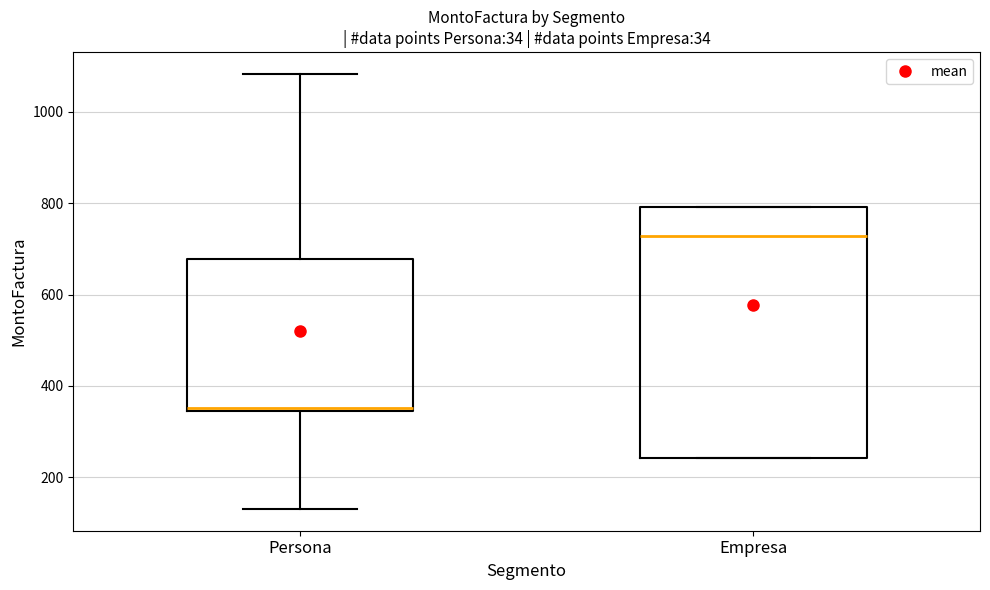

Reading left to right, read every box against the y-axis: the position of its median line, the range the box covers, and the ends of its whiskers. The values are not printed on the chart, so give them approximately, as read against the axis.

Persona: median 360, box 340 to 680, whiskers 140 to 1080
Empresa: median 720, box 240 to 800, whiskers 240 to 800